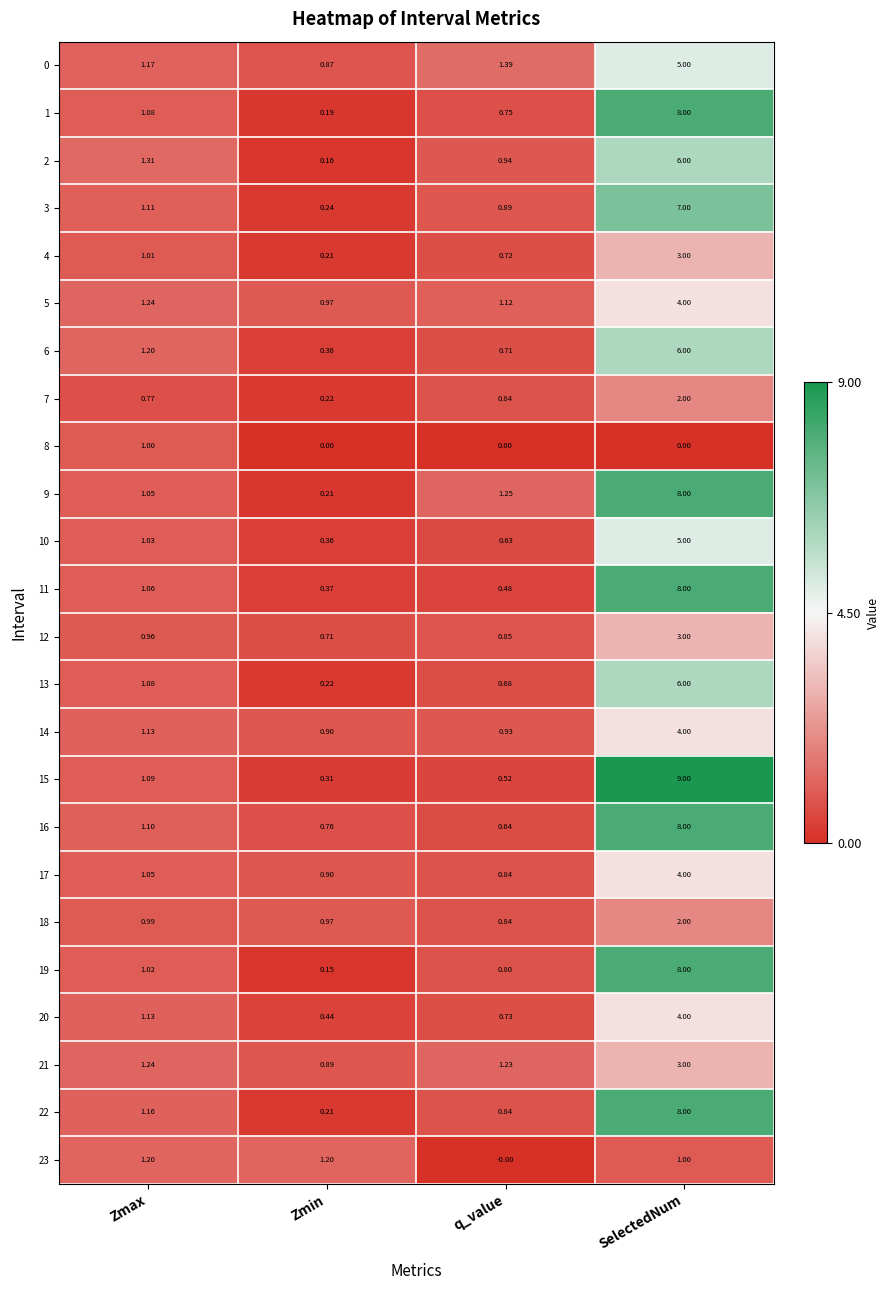

Where is 9 nearest to the value 4?

q_value